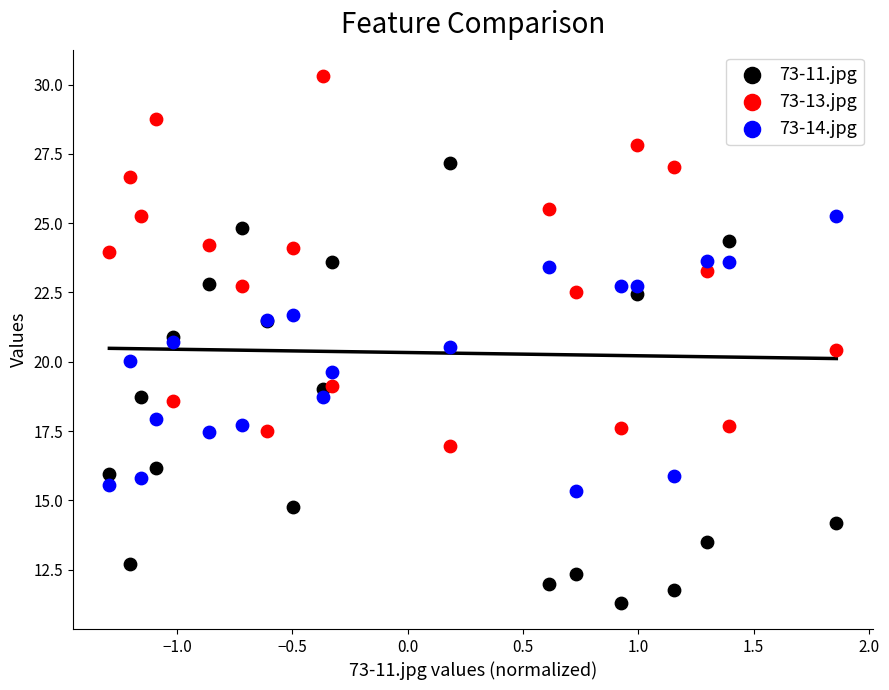

Which series contains the highest Y value?

73-13.jpg